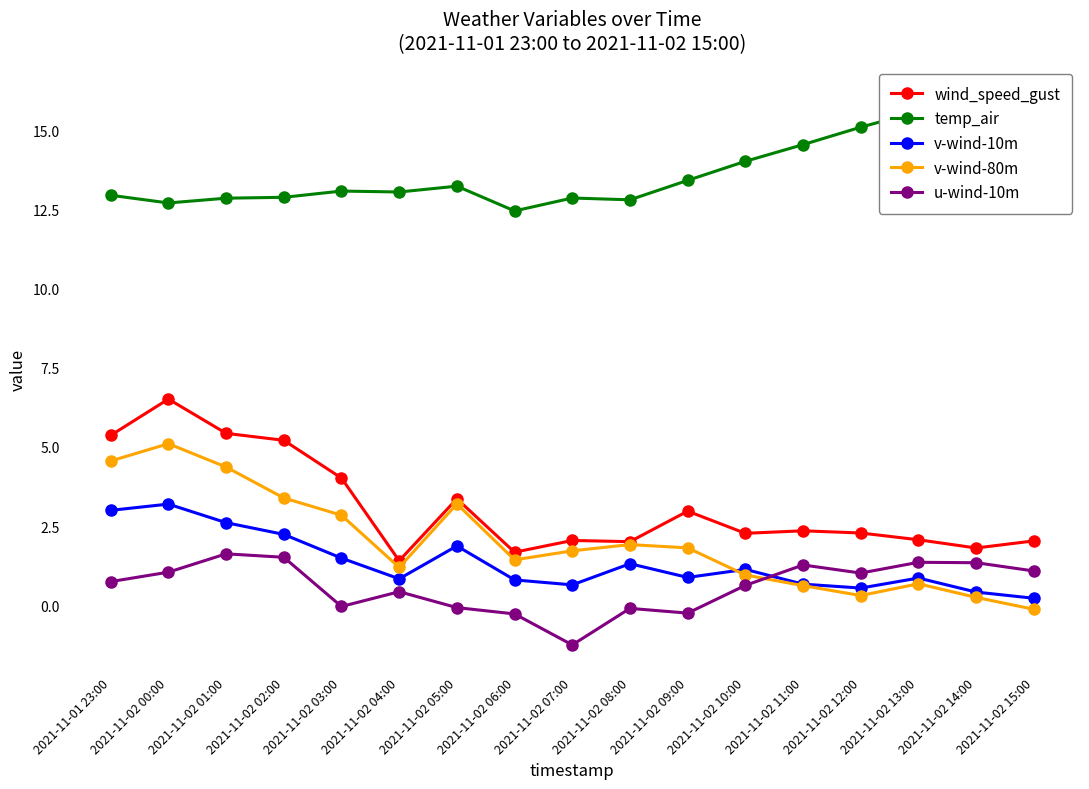

Which series has the widest spread of values?

v-wind-80m